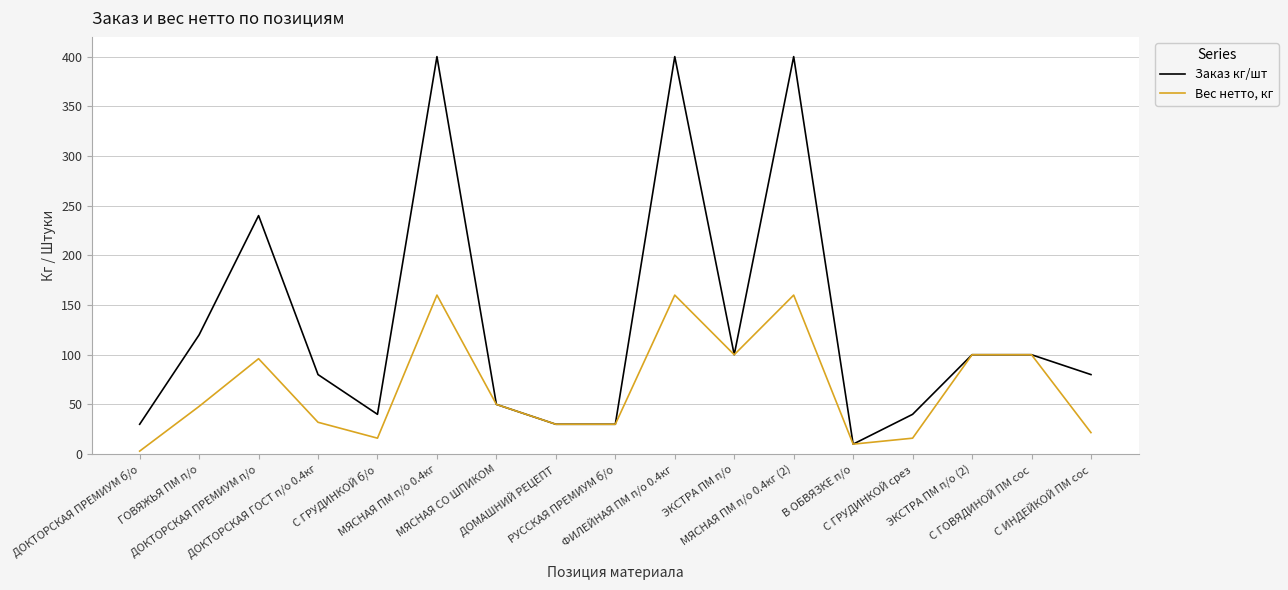

Which series has the largest range (max minus min)?

Заказ кг/шт